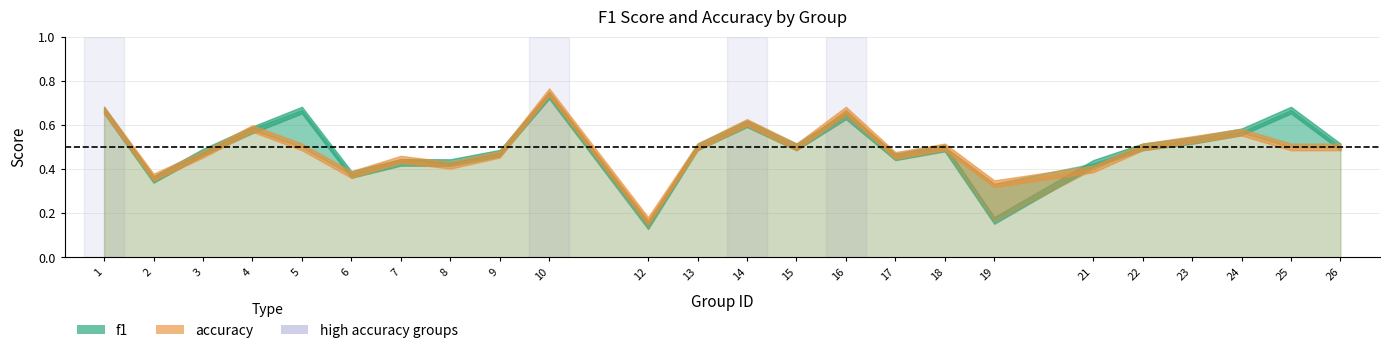

At which category is the sum across all series the highest?

10